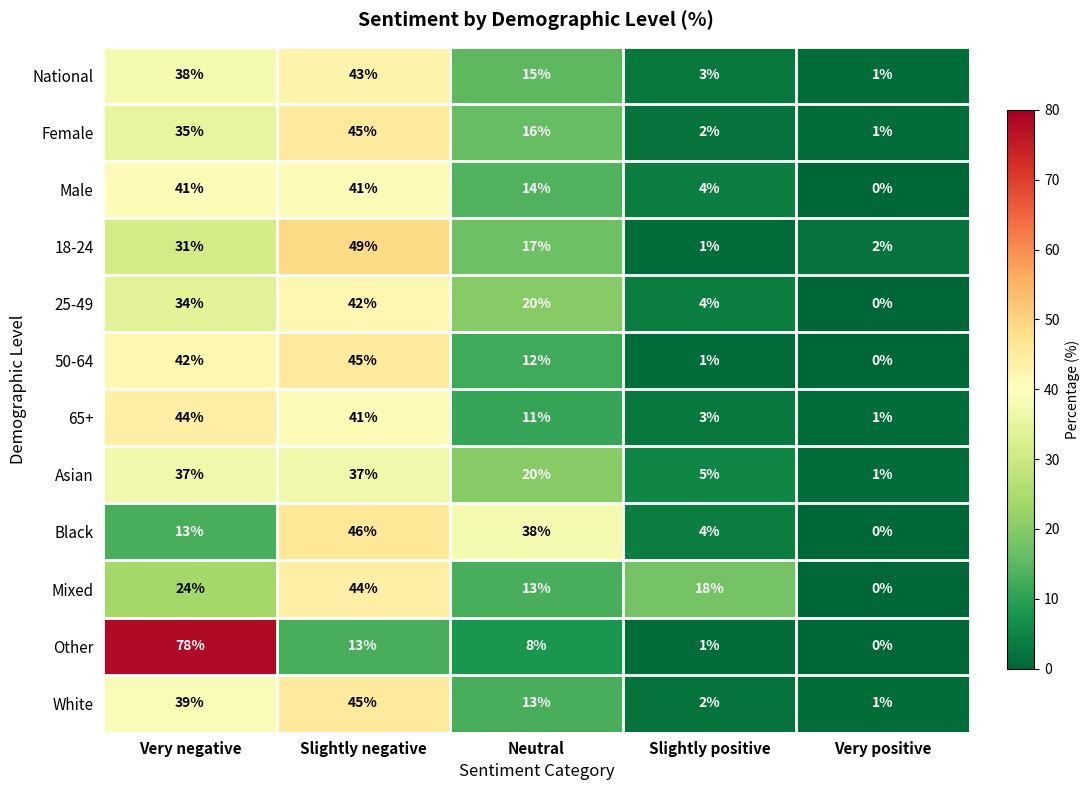

What is the difference between the Asian values at Slightly negative and Neutral?

17